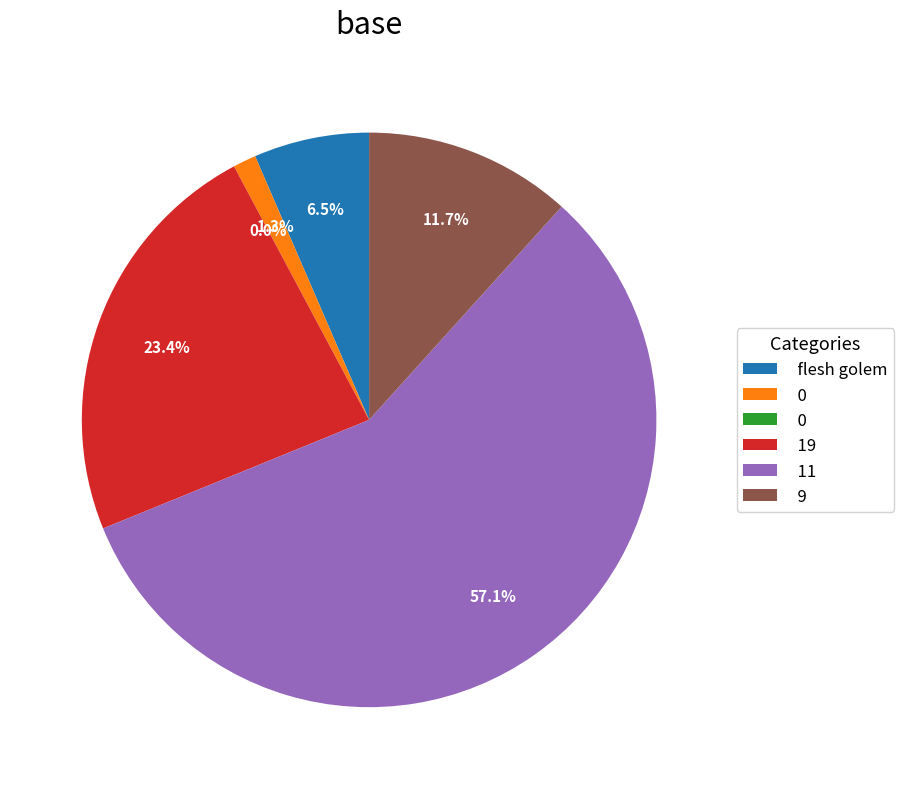

Combined, do 0 and 19 account for over 50%?

No